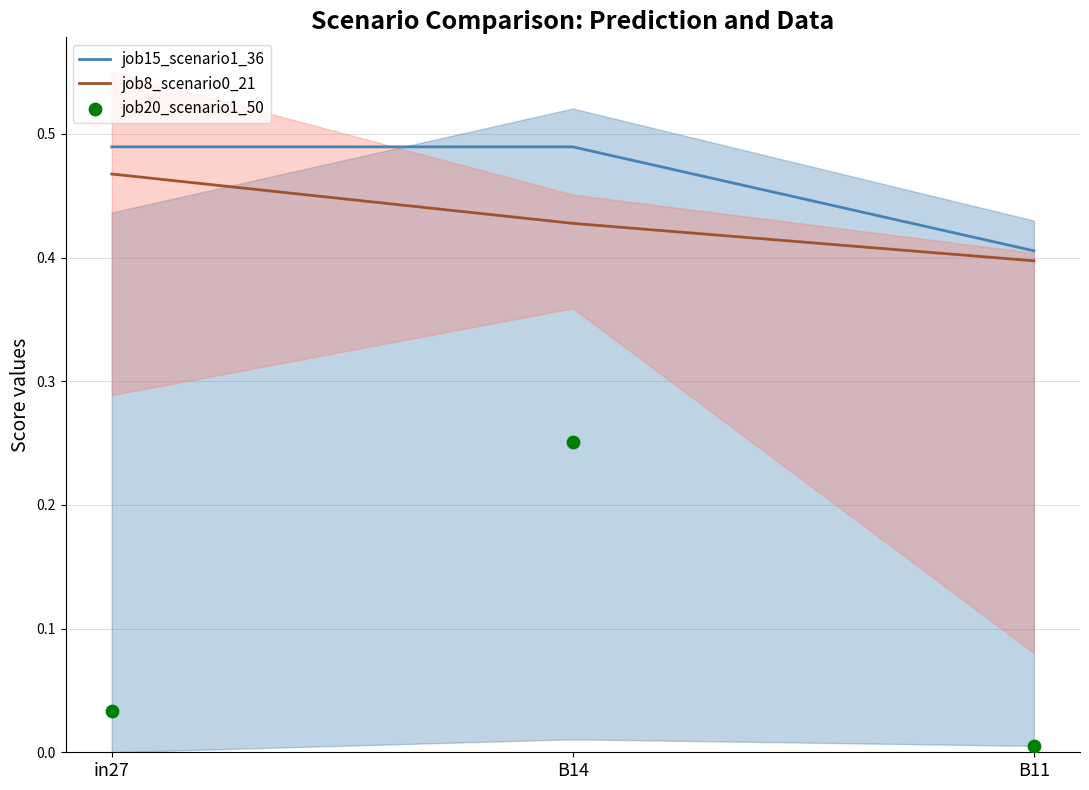

Which series has the largest total across all categories?

job15_scenario1_36